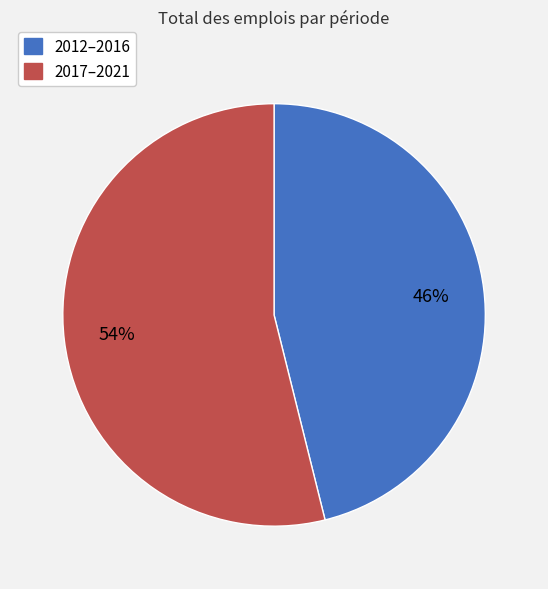

Is there any slice that represents more than half of the pie?

Yes